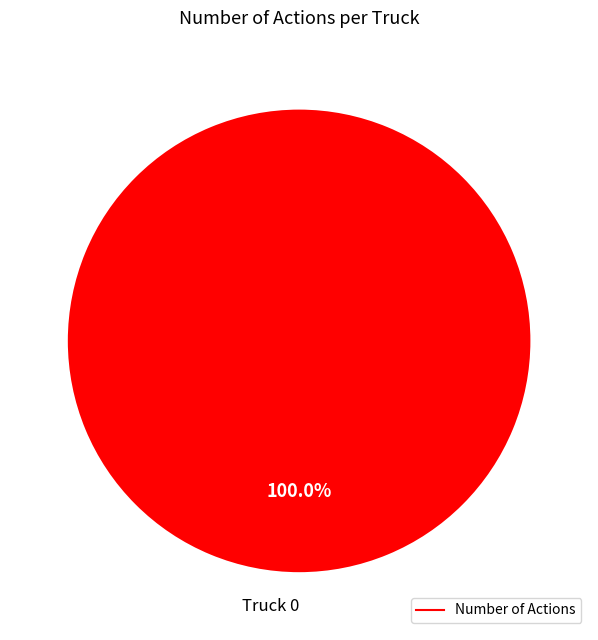

Does any single category account for the majority?

Yes